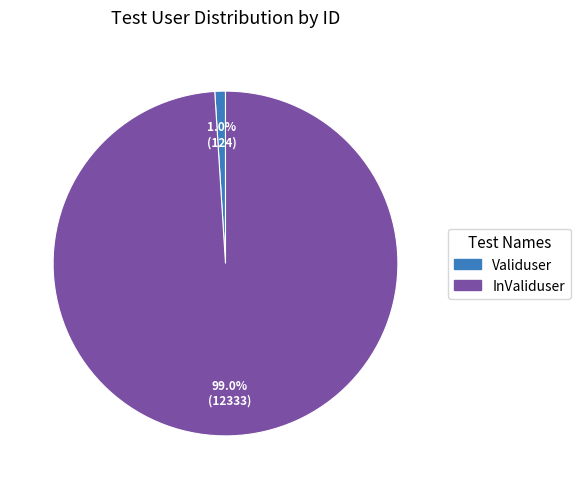

The Validuser slice represents 1% of the pie. True or false?

True